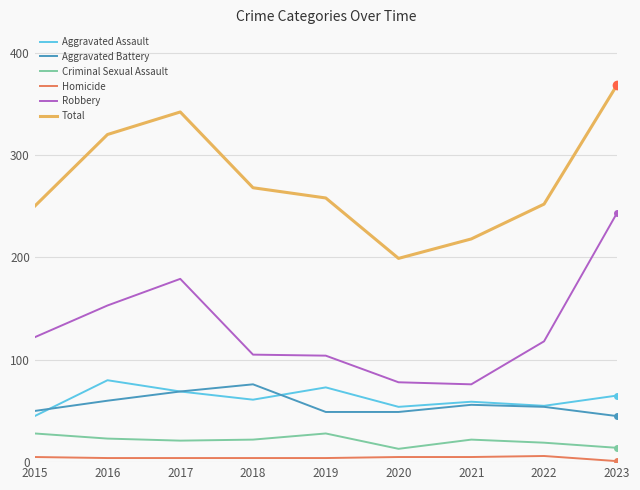

True or false: Aggravated Battery has a value of 32 at 2022.

False